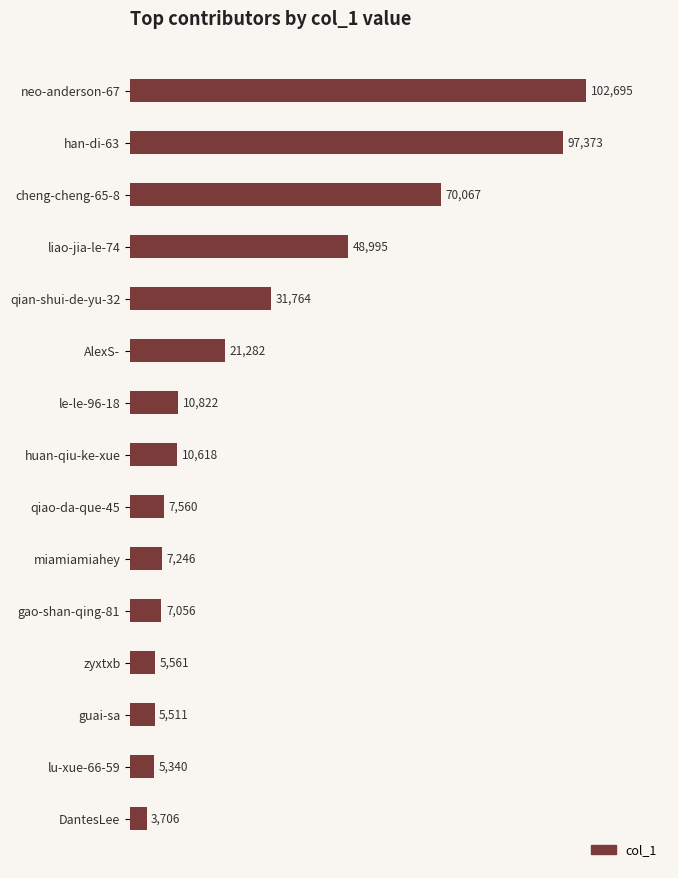

Reading top to bottom, list all the values displayed in this chart.

neo-anderson-67=102695	han-di-63=97373	cheng-cheng-65-8=70067	liao-jia-le-74=48995	qian-shui-de-yu-32=31764	AlexS-=21282	le-le-96-18=10822	huan-qiu-ke-xue=10618	qiao-da-que-45=7560	miamiamiahey=7246	gao-shan-qing-81=7056	zyxtxb=5561	guai-sa=5511	lu-xue-66-59=5340	DantesLee=3706